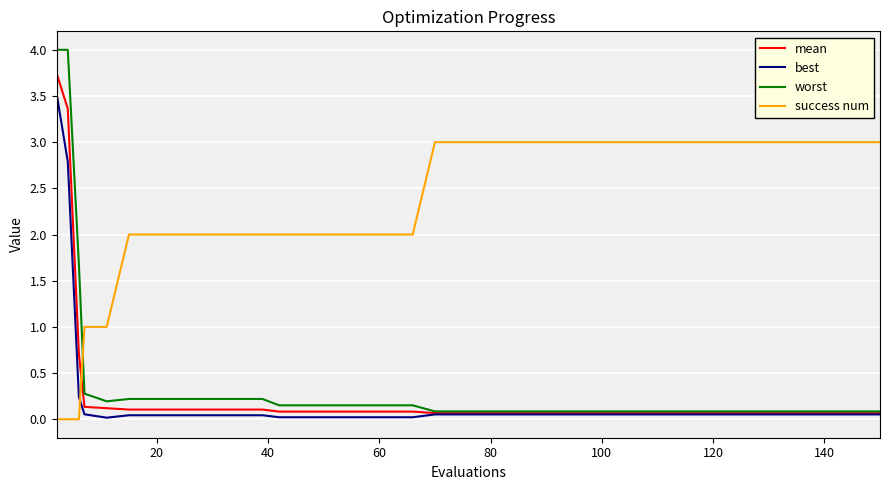

What are all the series names shown in the legend?

mean, best, worst, success num